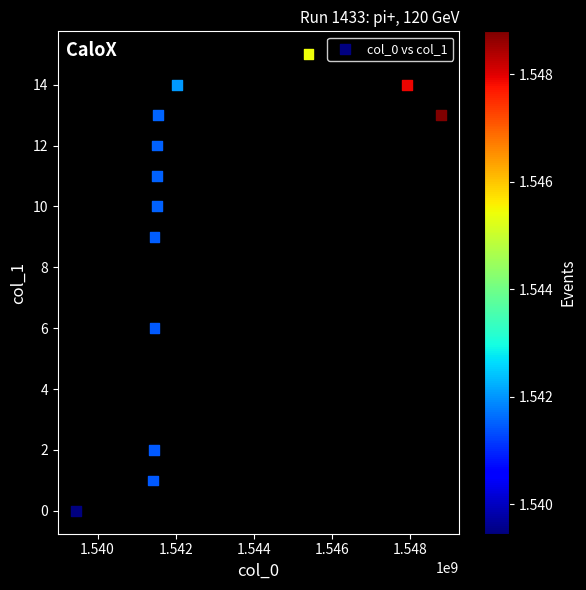

What is the range of X values (max minus min)?

9348924